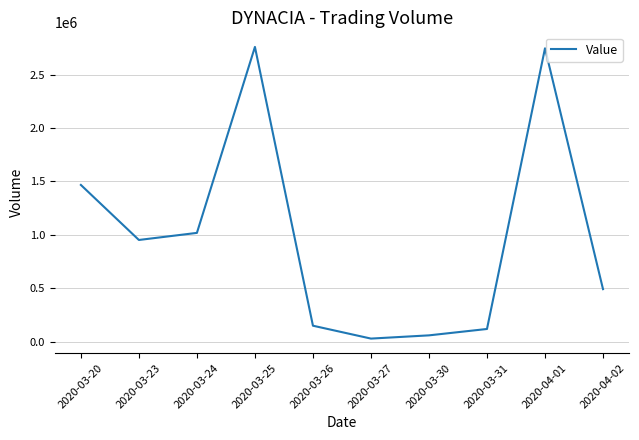

Where is the first local minimum?

2020-03-23